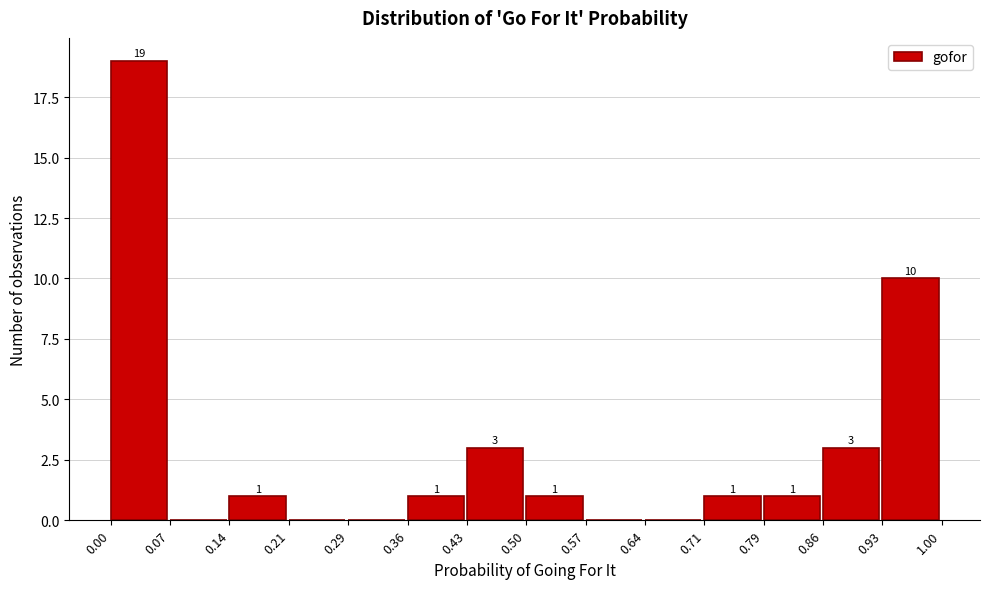

Over which range of the x-axis is the bar tallest?

0.00 to 0.07